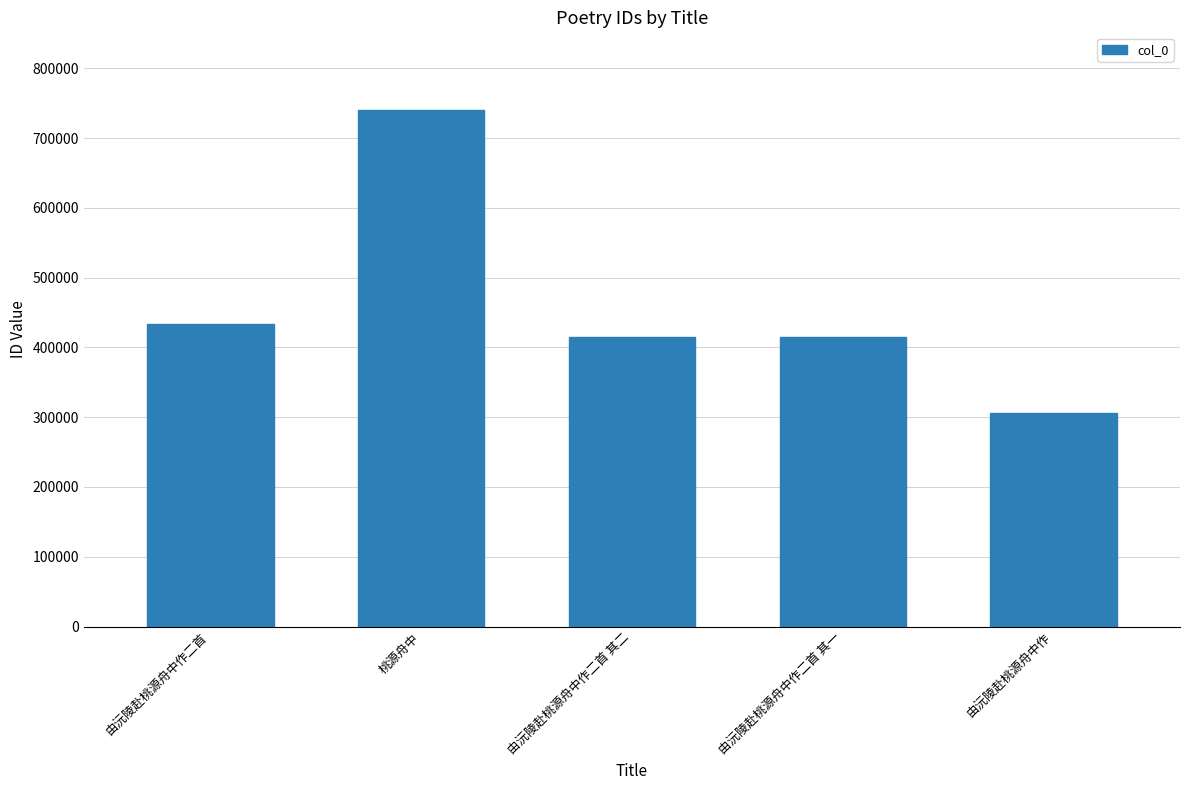

Between 由沅陵赴桃源舟中作 and 桃源舟中, which is larger?

桃源舟中